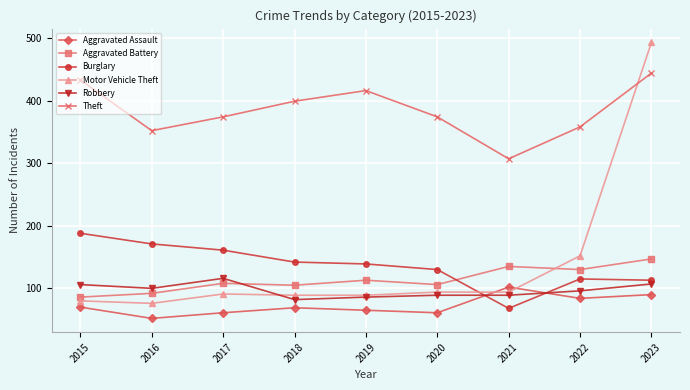

How many distinct data groups are displayed?

6